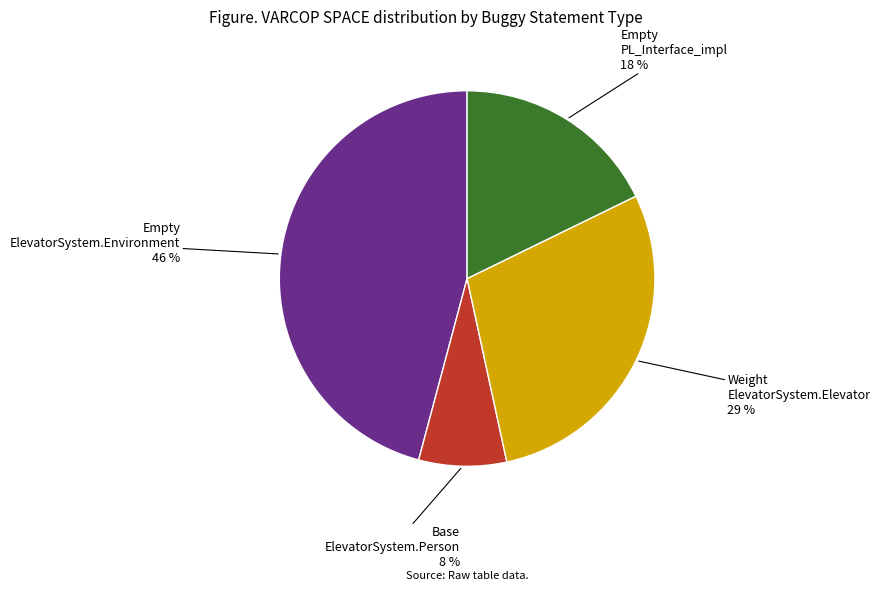

How many slices are in this pie chart?

4